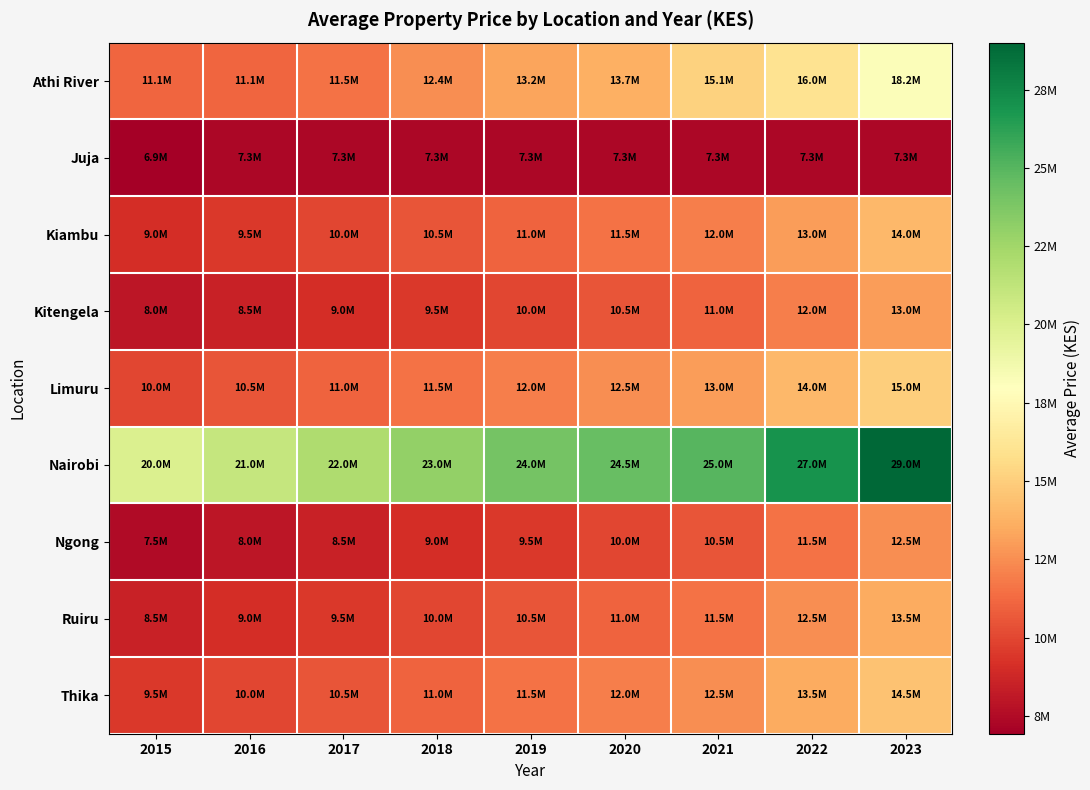

Which series has the largest total across all categories?

Nairobi